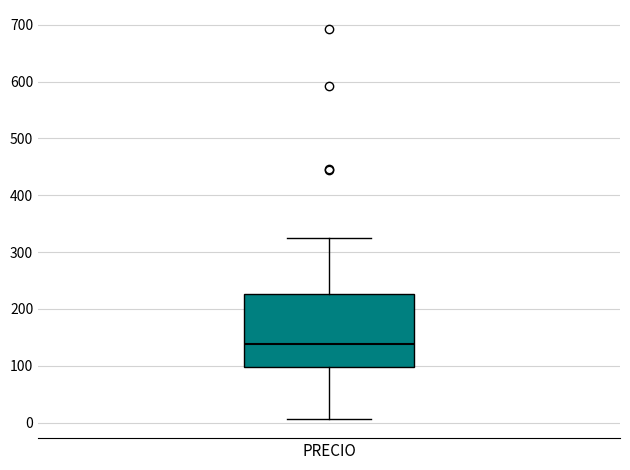

Where does the median line of the box for PRECIO sit on the y-axis? The values are not printed on the chart, so give them approximately, as read against the axis.

140